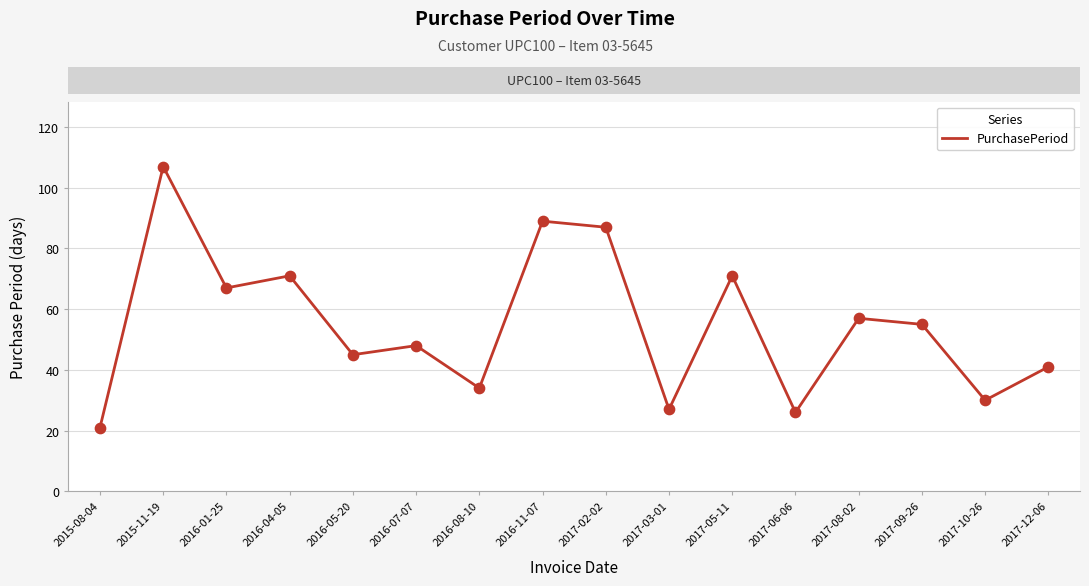

What is the change in value from 2016-07-07 to 2017-12-06?

-7